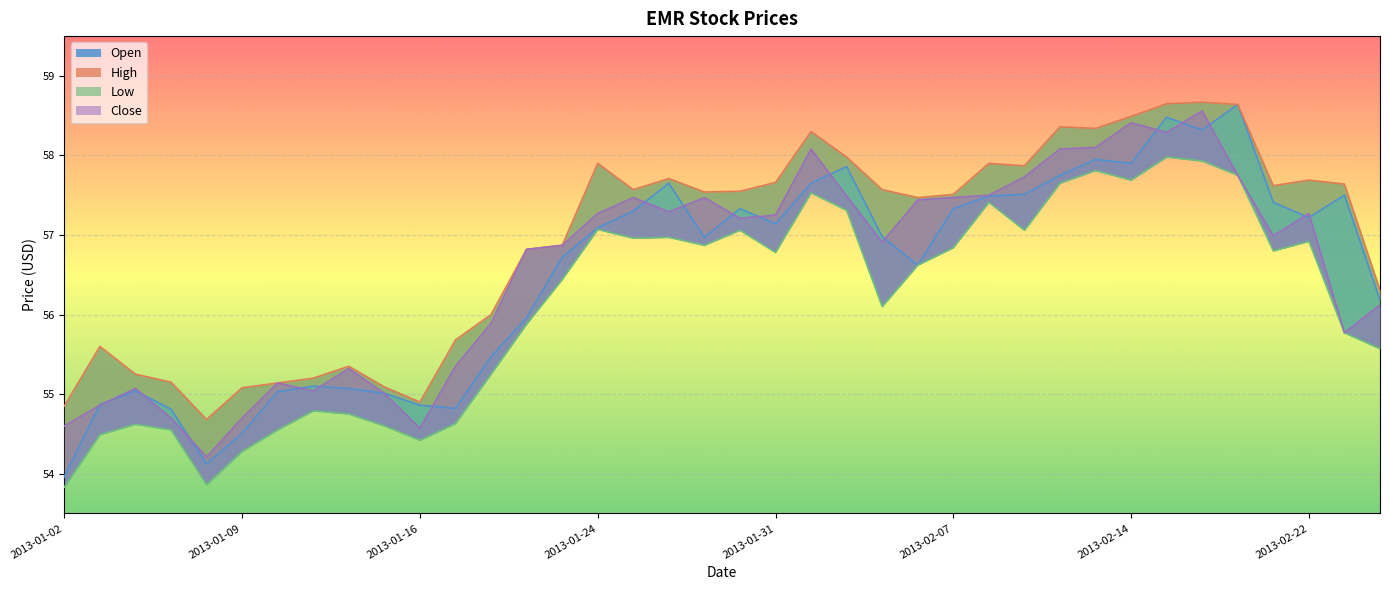

What is the value of the Close point at the 26th from the left?

57.5